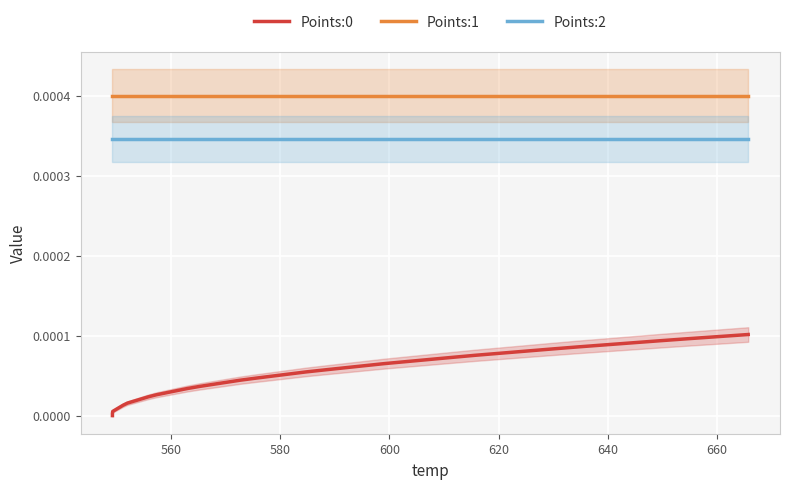

At how many categories does at least one series exceed 0?

40